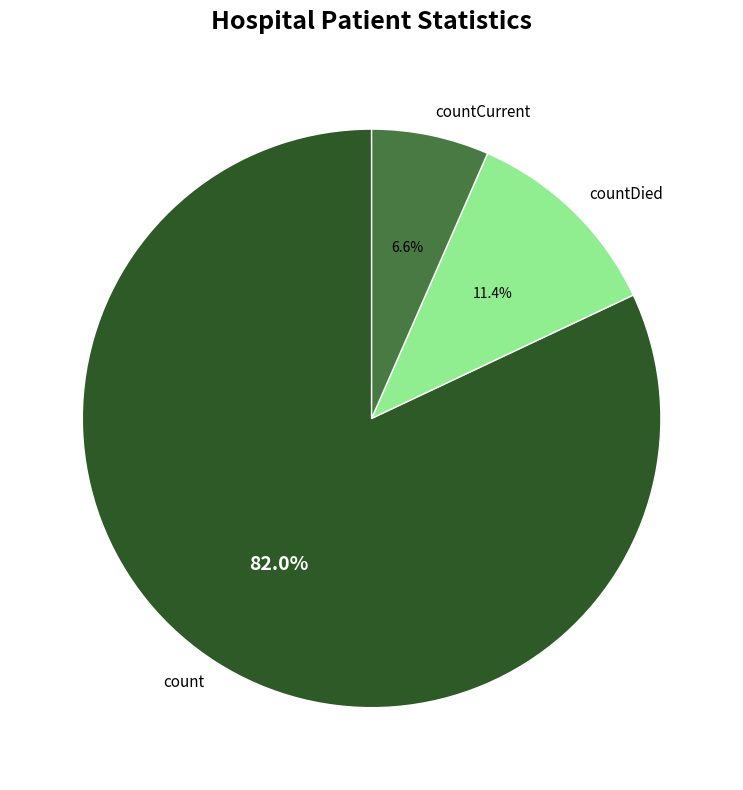

The count slice represents 96% of the pie. True or false?

False